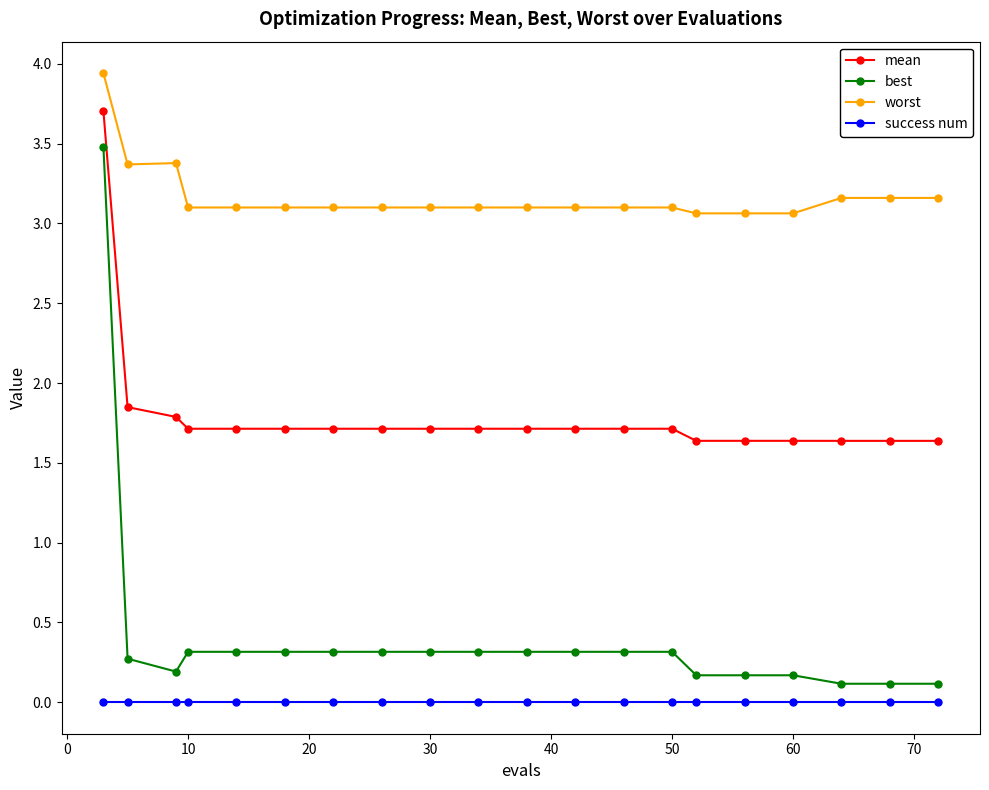

True or false: success num and worst cross at least once.

False